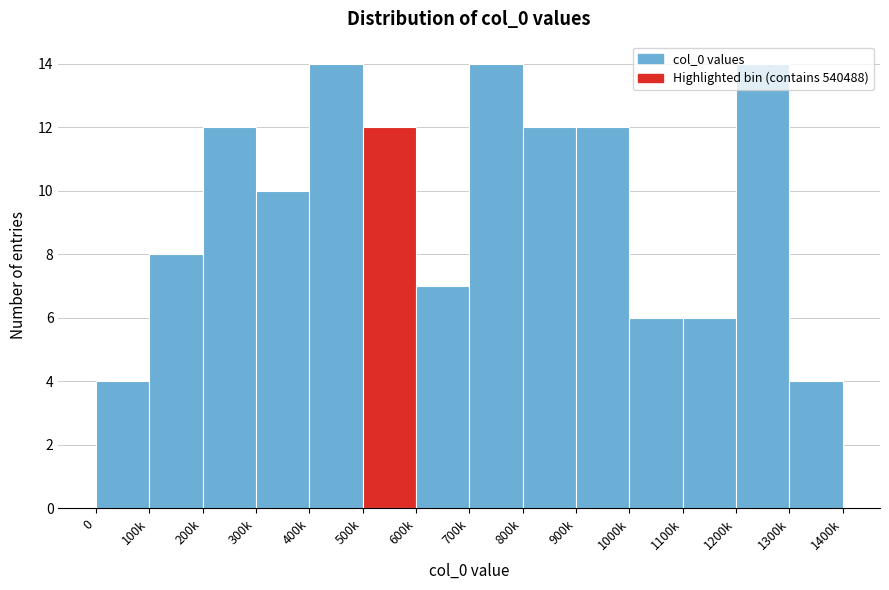

What is the change in value from 0 to 800k?

+8